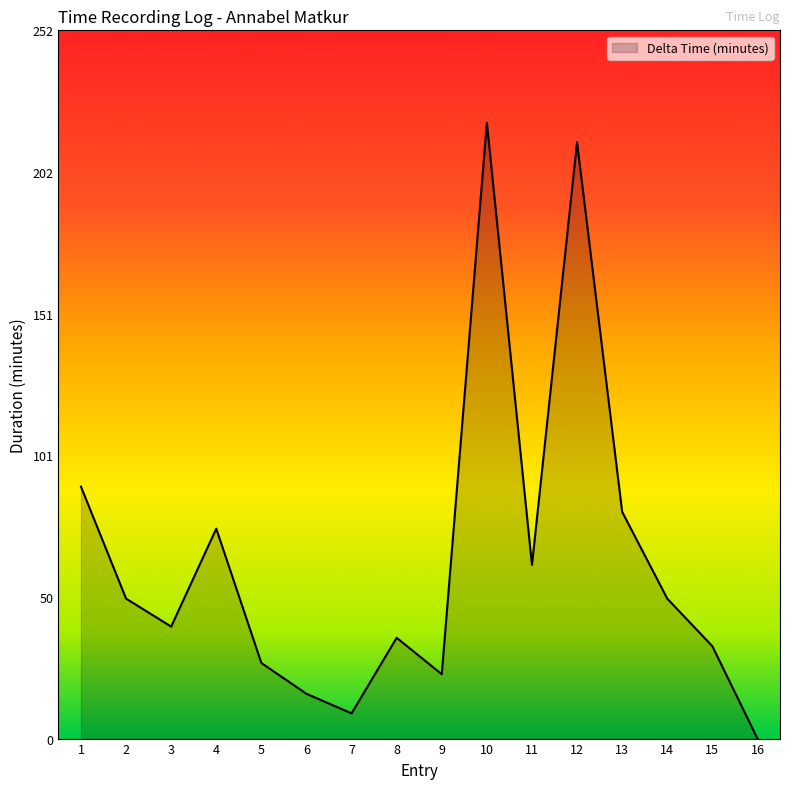

Reading left to right, list all the values displayed in this chart.

1=90	2=50	3=40	4=75	5=27	6=16	7=9	8=36	9=23	10=220	11=62	12=213	13=81	14=50	15=33	16=0